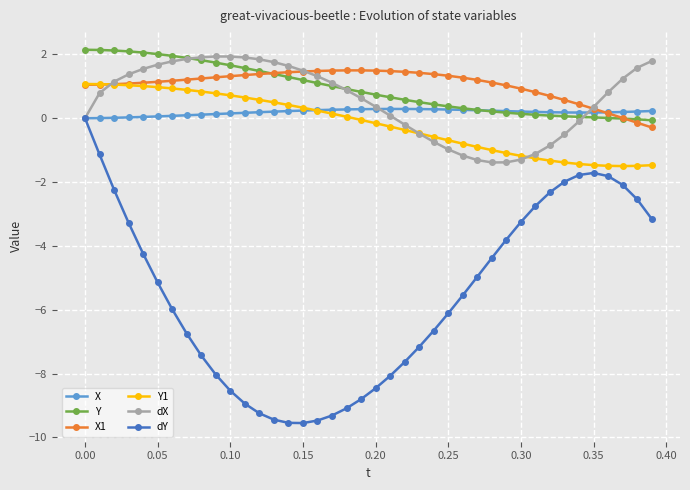

What is the smallest value displayed?

-9.6